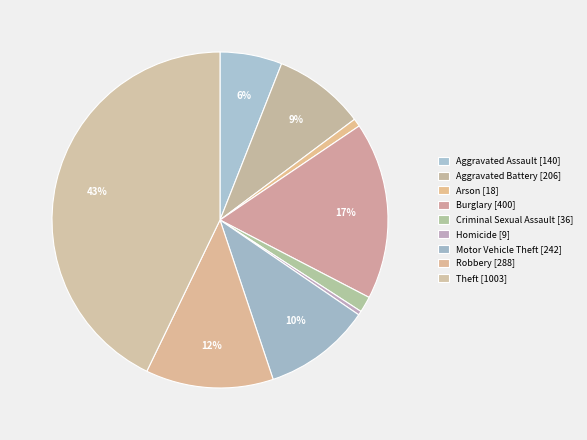

To the nearest percent, what is the difference between the largest and smallest slice percentages?

42%